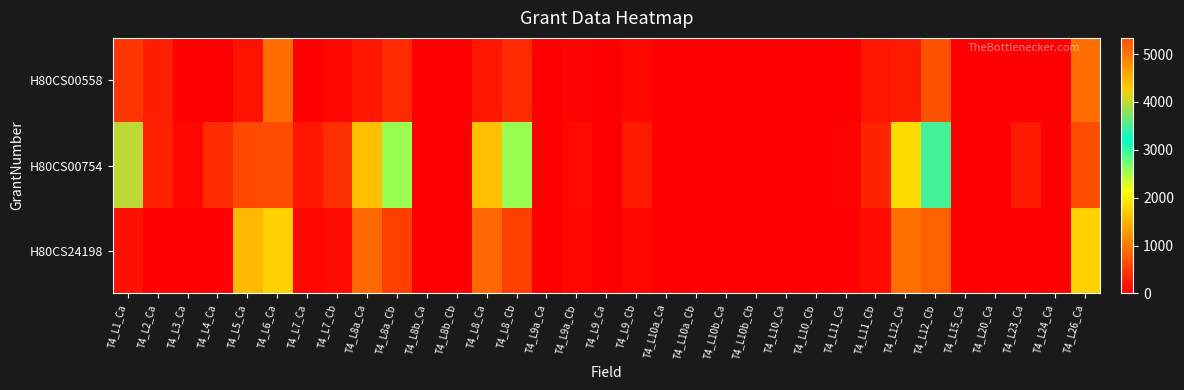

Which has a higher value, T4_L10b_Ca or T4_L8b_Ca?

T4_L10b_Ca